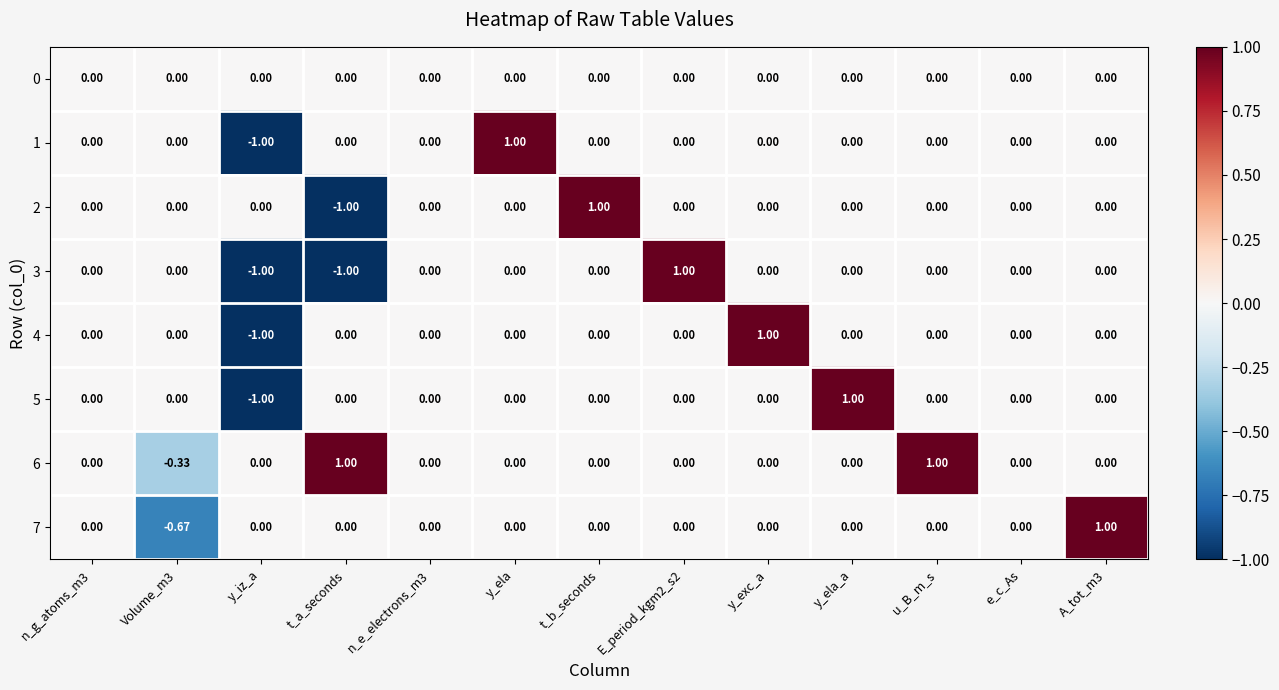

Which series has the largest total across all categories?

6